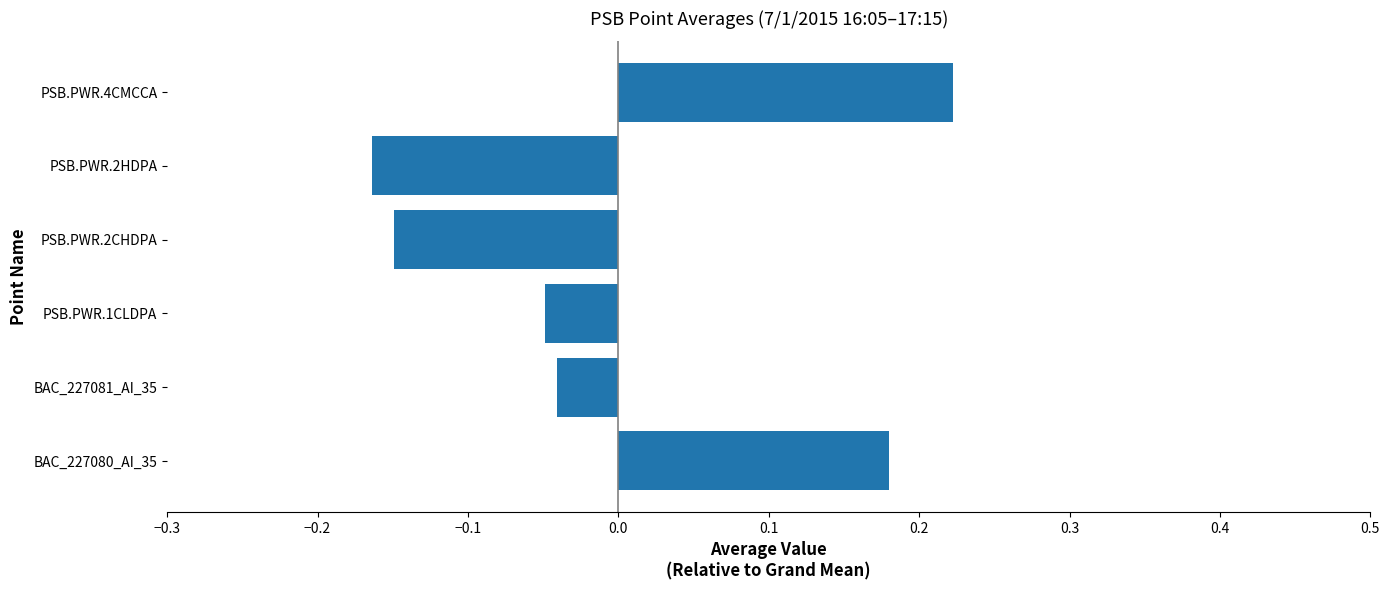

Which category has the highest value across all series?

PSB.PWR.4CMCCA